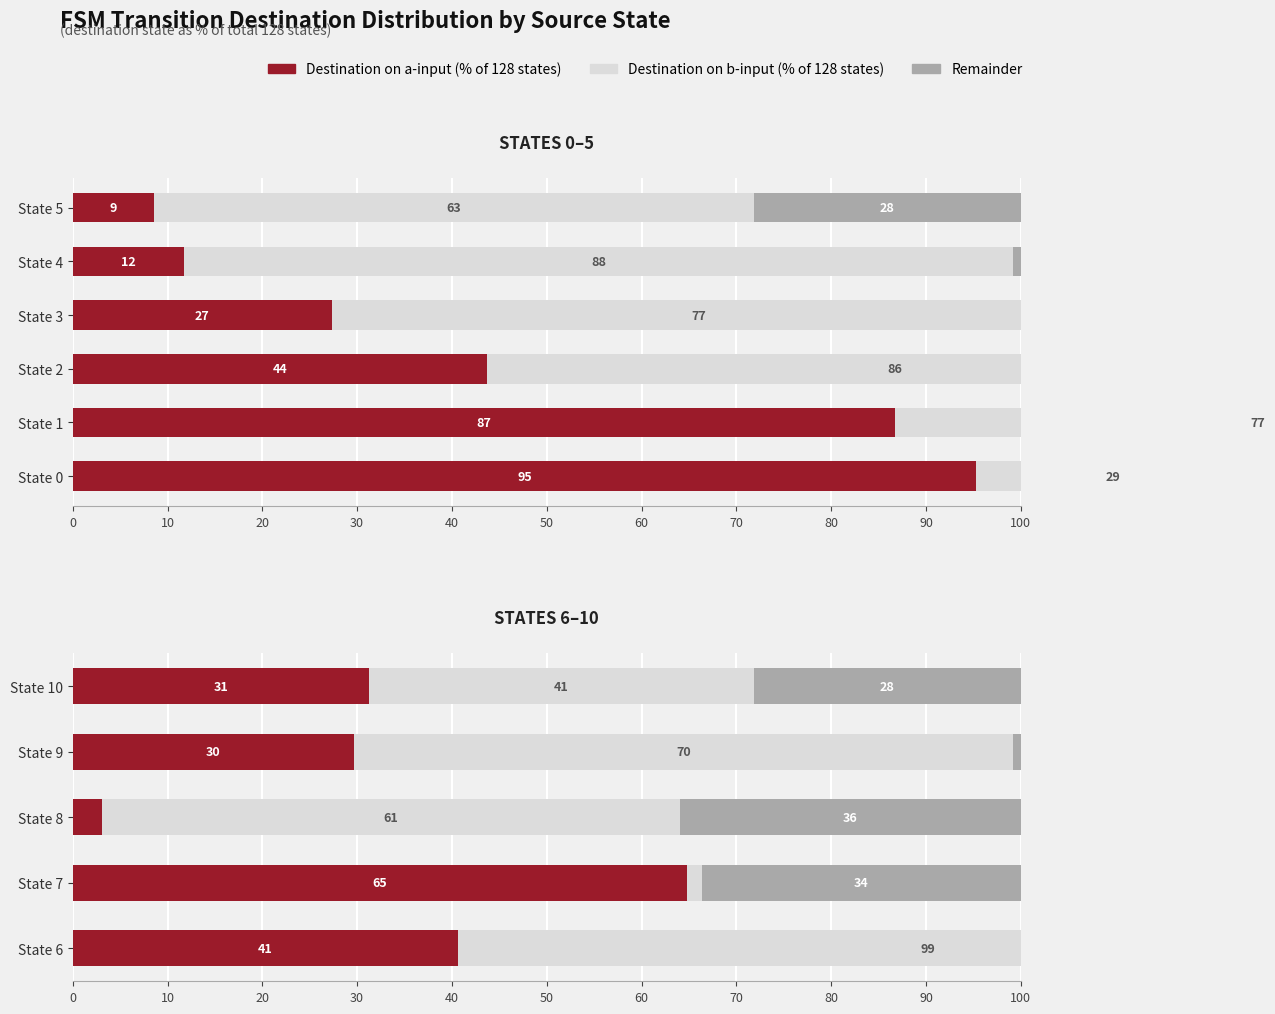

True or false: Remainder has a value of 0.0 at State 6.

True